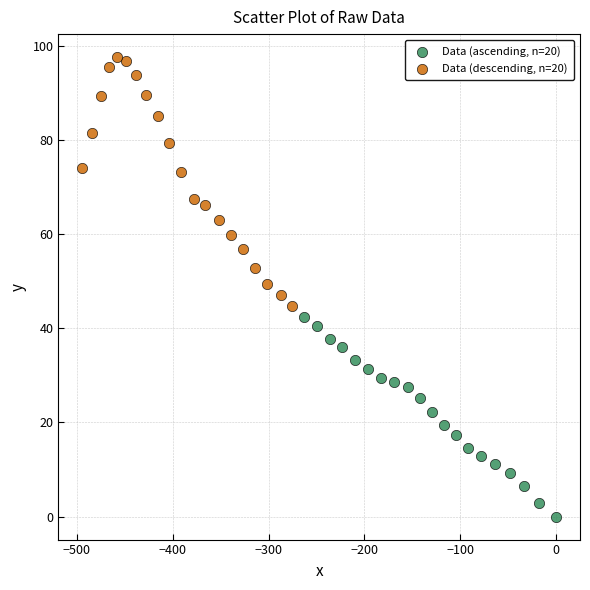

Which series contains the lowest Y value?

Data (ascending, n=20)